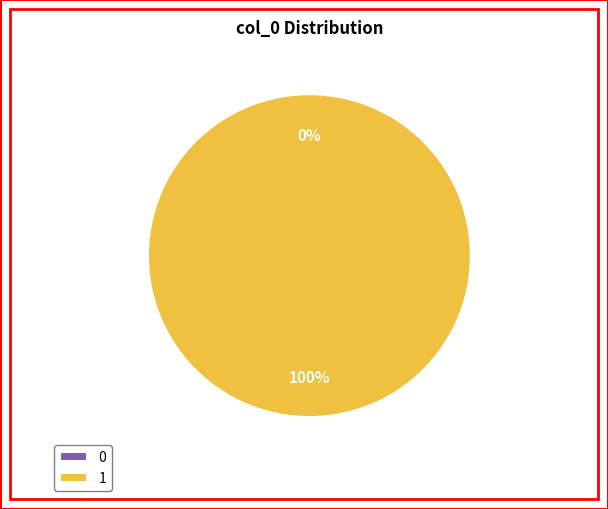

Is there any slice that represents more than half of the pie?

Yes